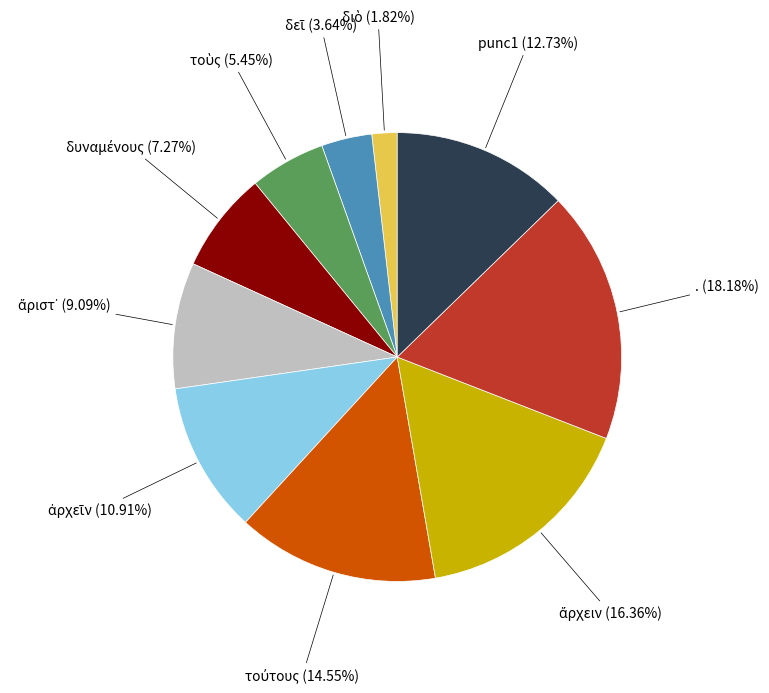

Does any single category account for the majority?

No